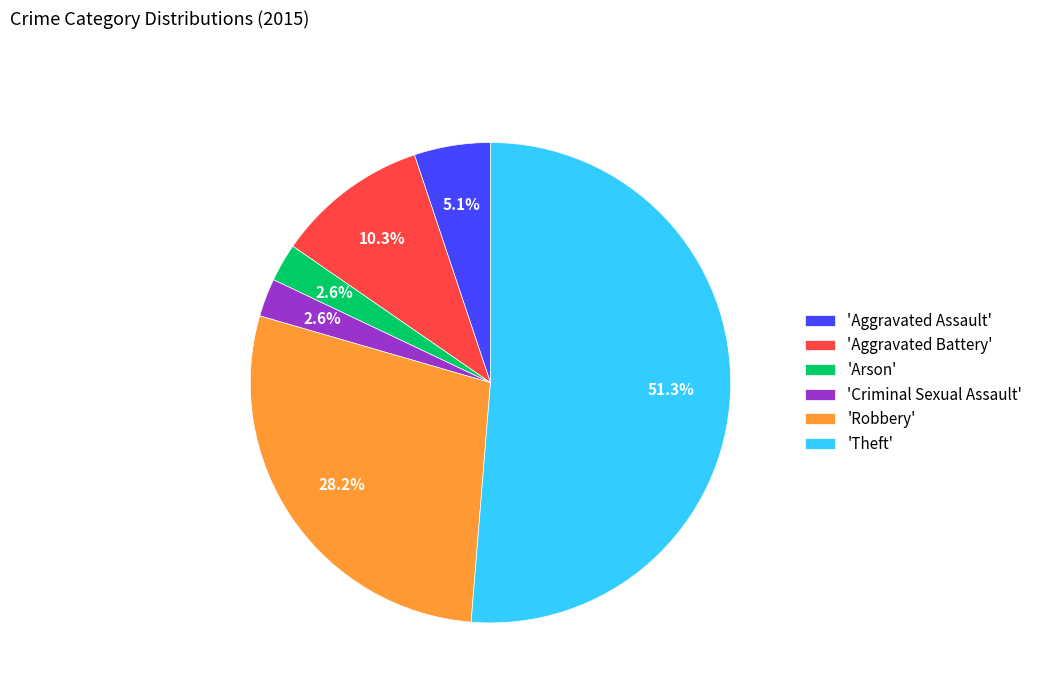

Combined, do 'Theft' and 'Arson' account for over 50%?

Yes